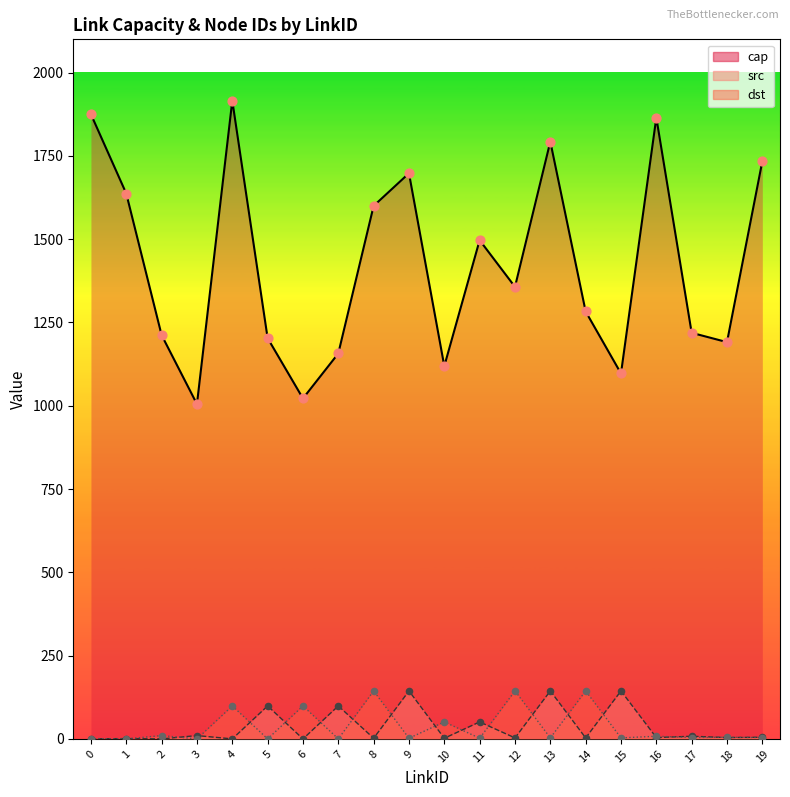

At which category is the sum across all series the highest?

4